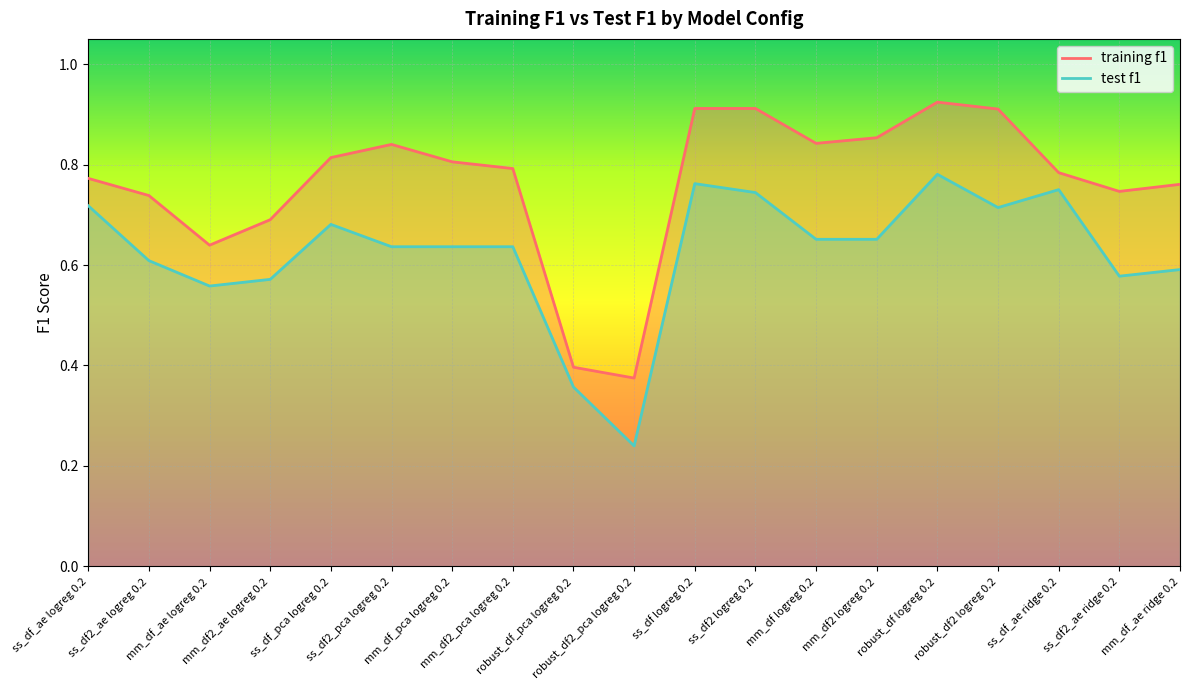

List the series in order of their peak value, highest first.

training f1, test f1